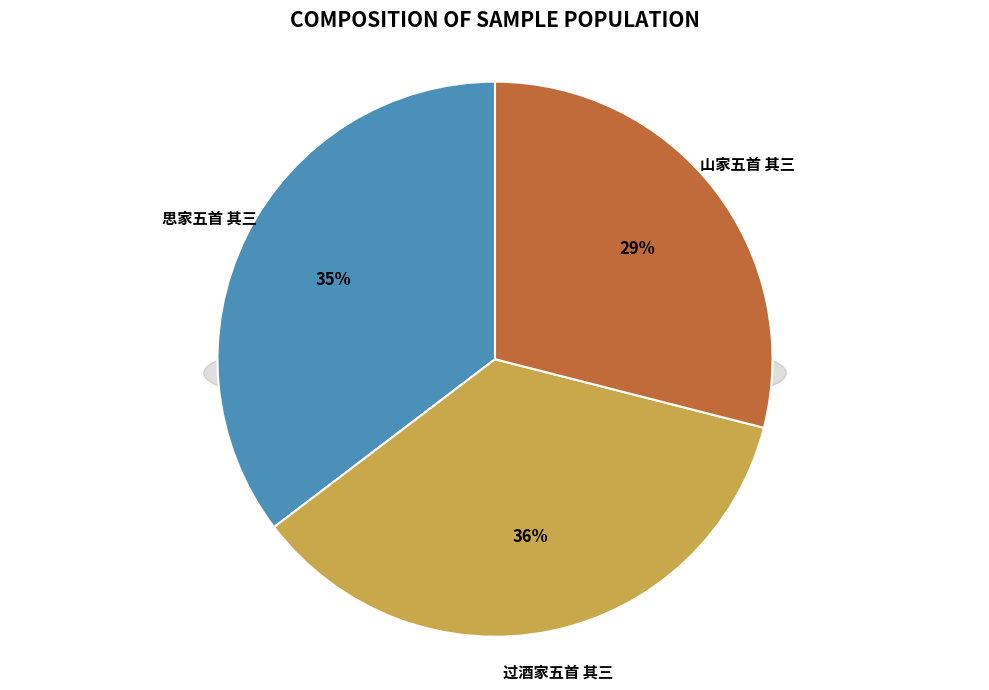

Between 思家五首 其三 and 过酒家五首 其三, which is larger?

过酒家五首 其三